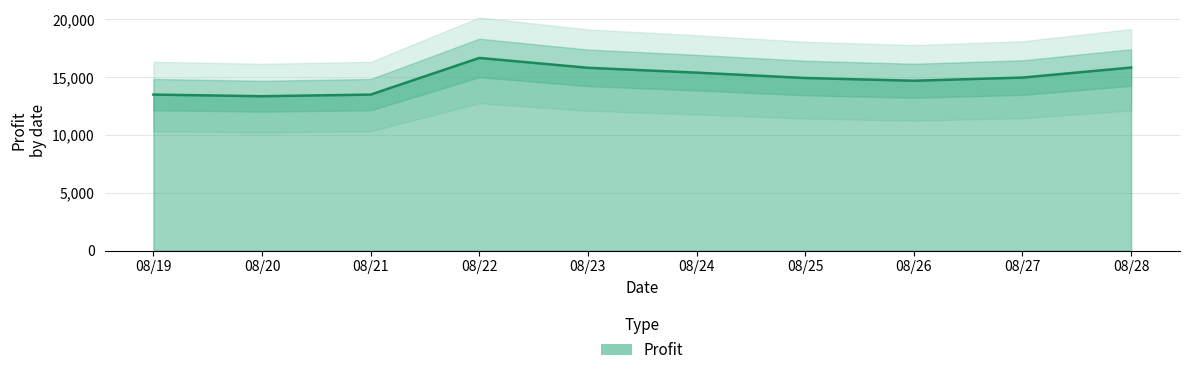

What is the average value?

14861.6